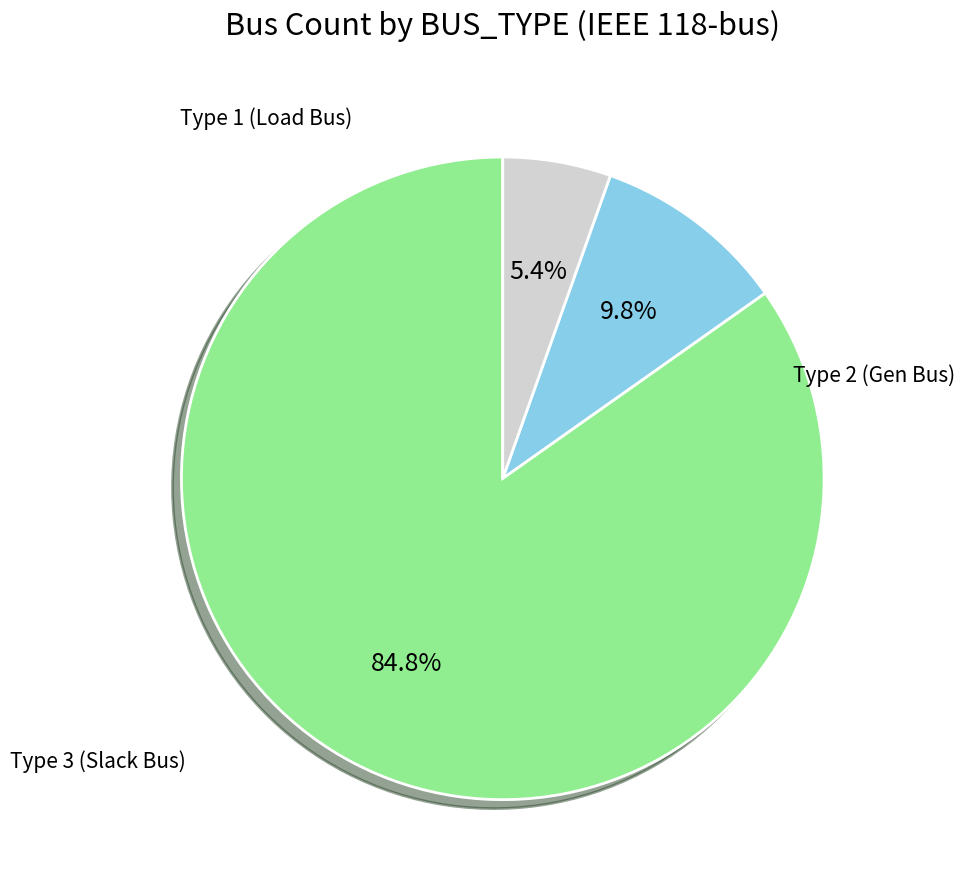

Is there a majority slice in this chart?

Yes